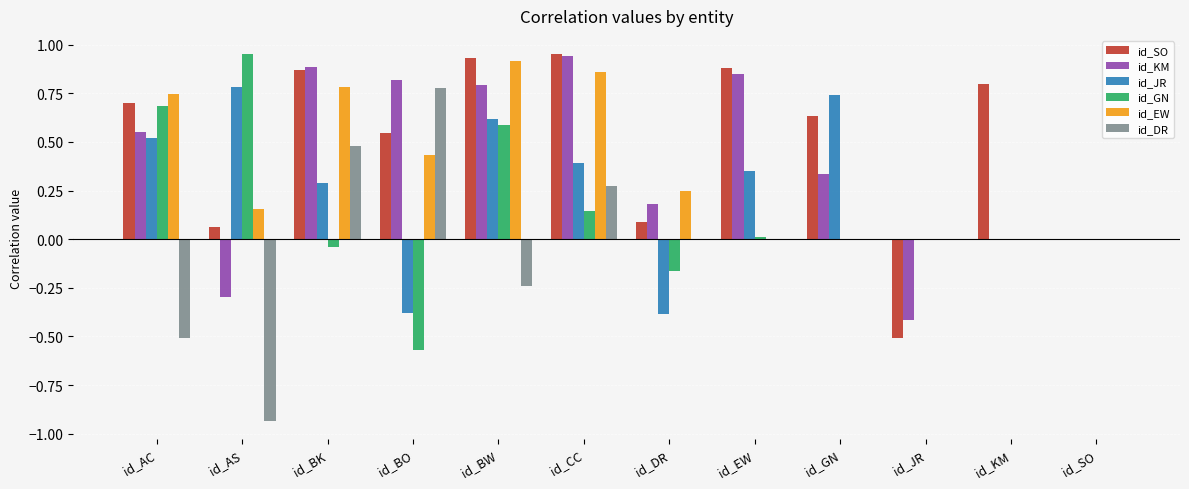

True or false: id_SO has a value of 0.5 at id_BO.

True